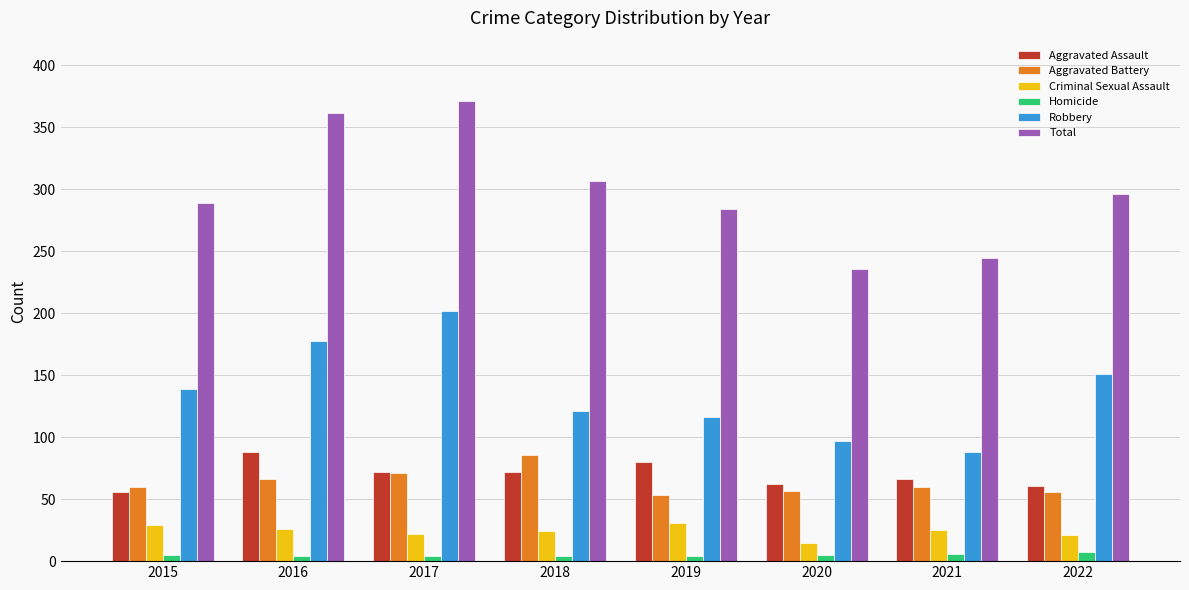

Which series has the widest spread of values?

Total